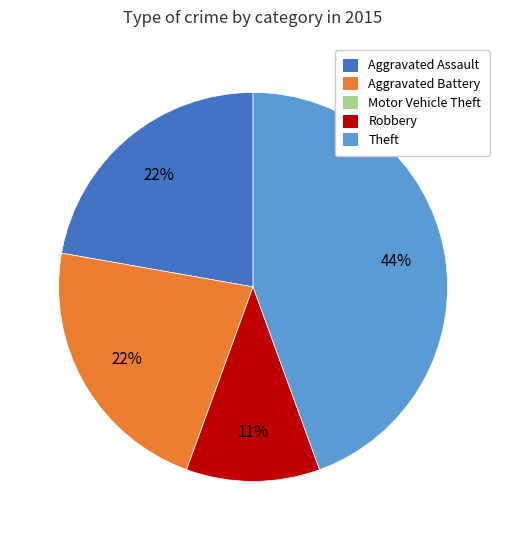

Approximately how many times larger is the value at Theft compared to Aggravated Assault?

2.0